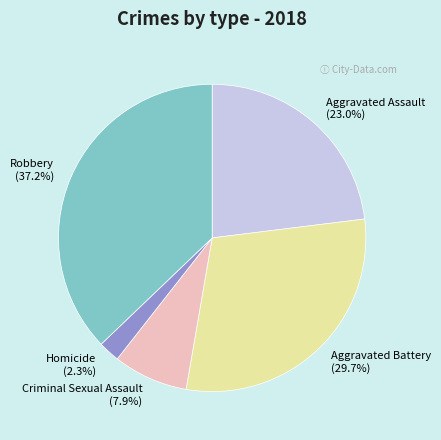

How many segments does this pie chart have?

5